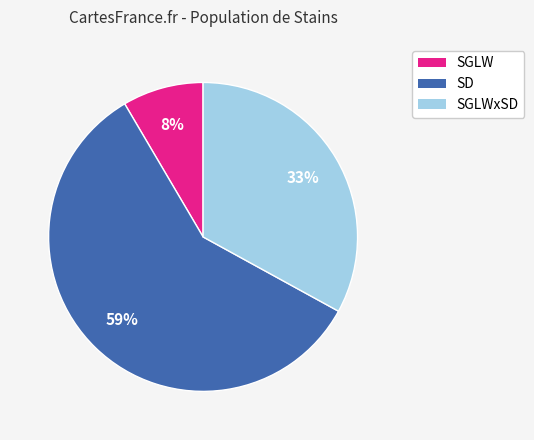

Rank the categories by value from lowest to highest.

SGLW, SGLWxSD, SD